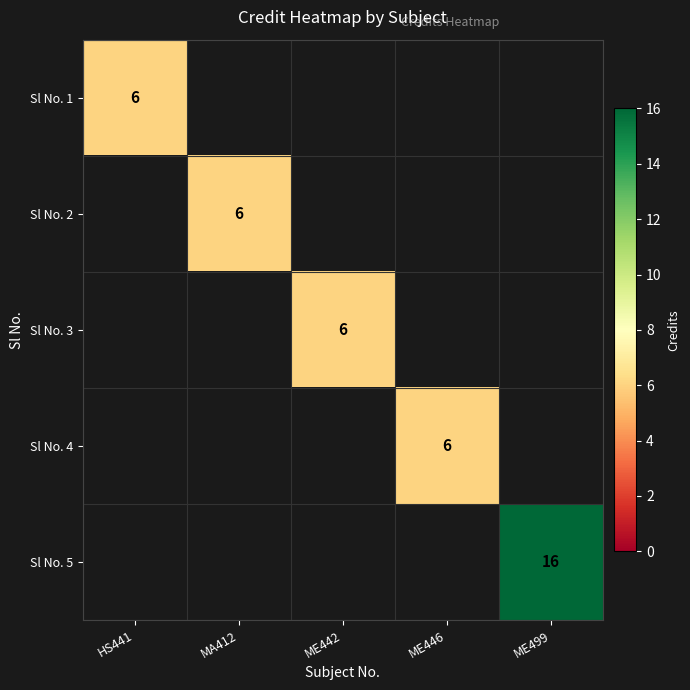

The value of Sl No. 1 at HS441 is 4.1. True or false?

False